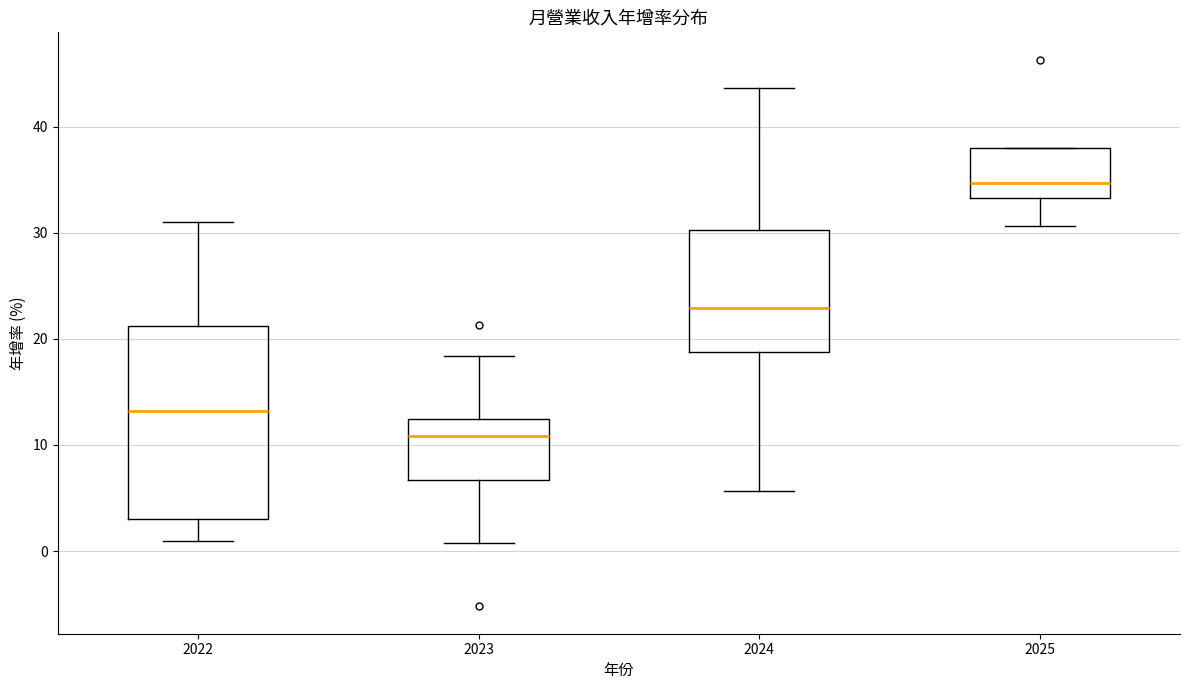

Reading left to right, read every box against the y-axis: the position of its median line, the range the box covers, and the ends of its whiskers. The values are not printed on the chart, so give them approximately, as read against the axis.

2022: median 13, box 3 to 21, whiskers 1 to 31
2023: median 11, box 7 to 12, whiskers 1 to 18
2024: median 23, box 19 to 30, whiskers 6 to 44
2025: median 35, box 33 to 38, whiskers 31 to 38